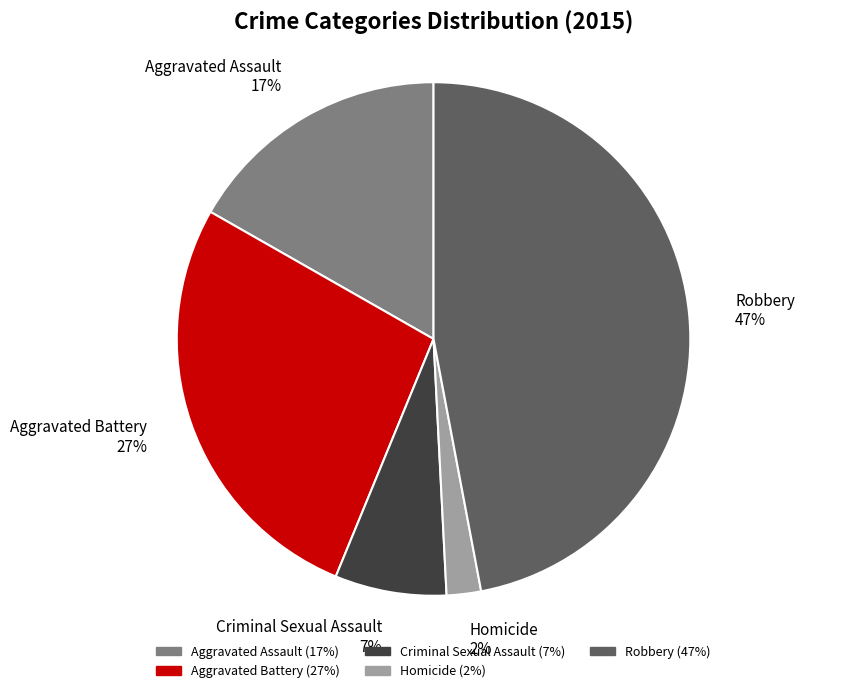

Is it true that Homicide is 2% of the pie?

True